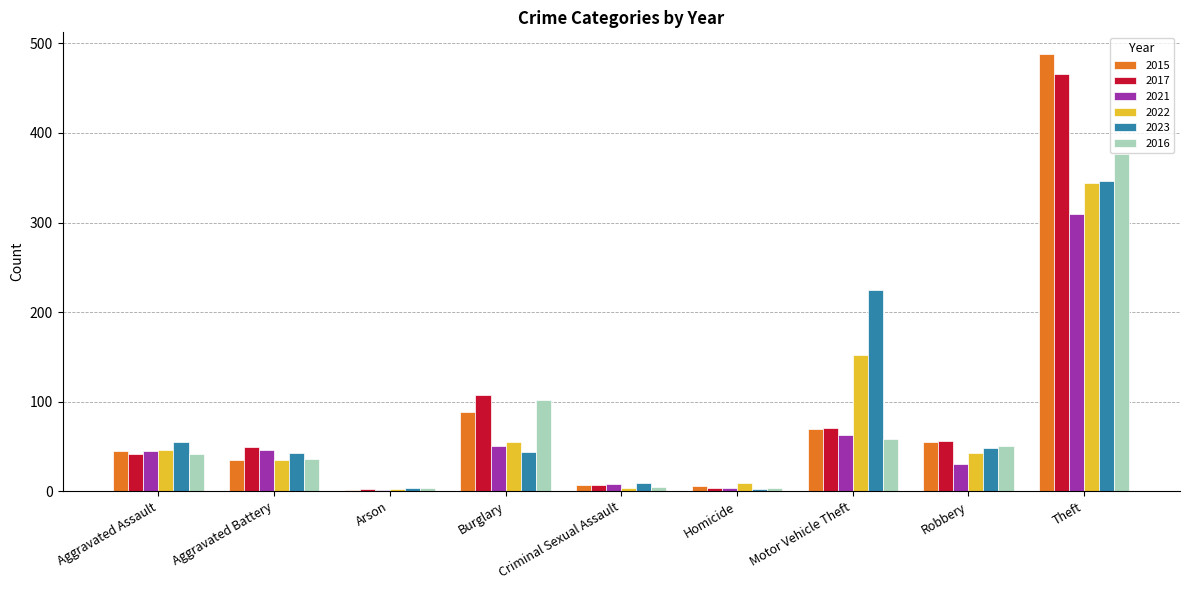

Are the bars horizontal?

No